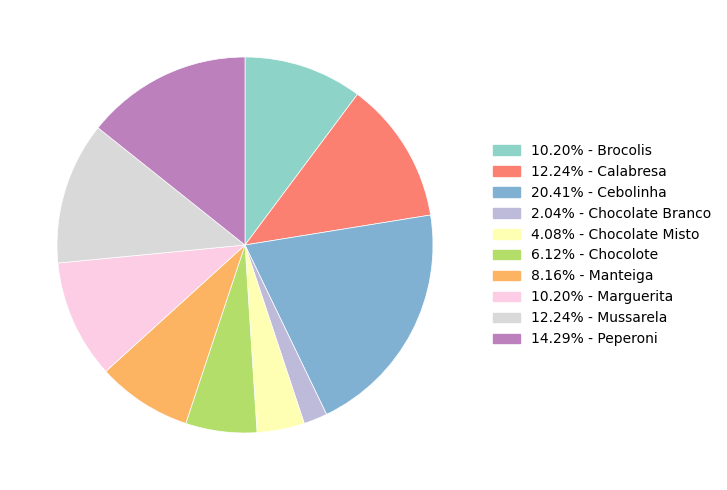

How many slices are in this pie chart?

10